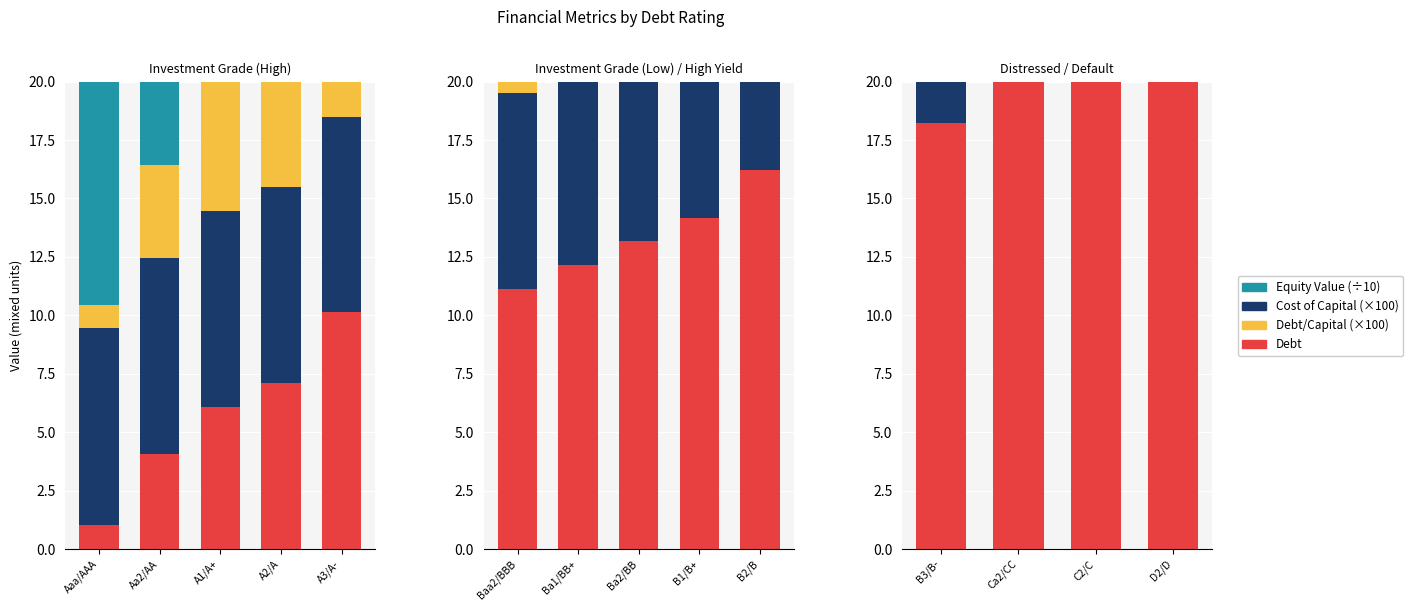

Which series has the largest total across all categories?

Debt